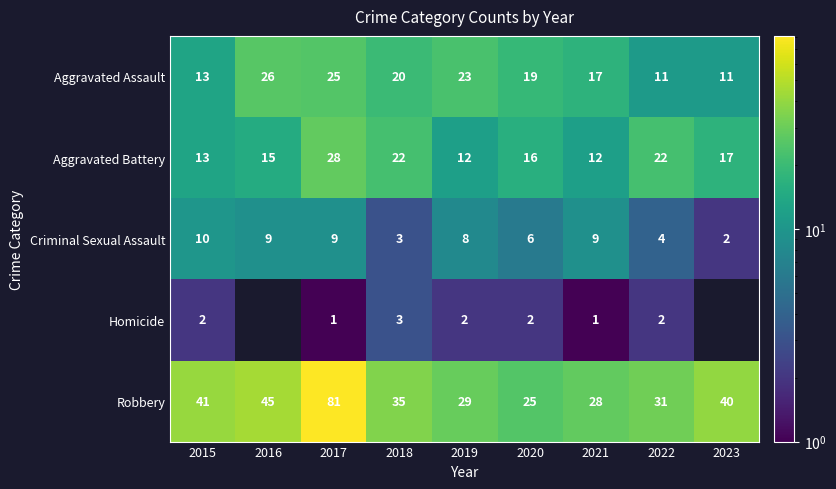

At how many categories does at least one series exceed 29?

6